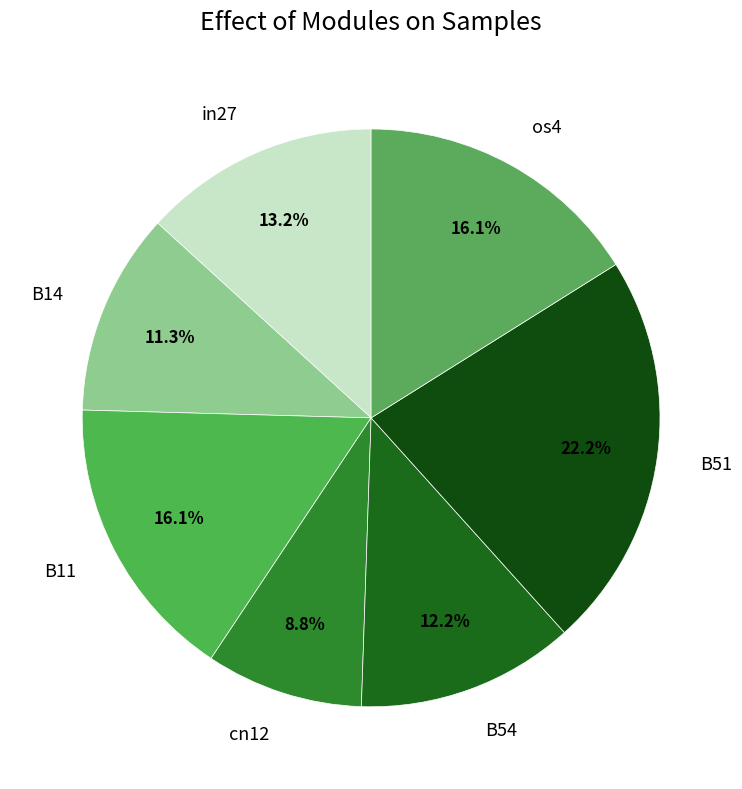

To the nearest percent, what is the average slice percentage?

14%